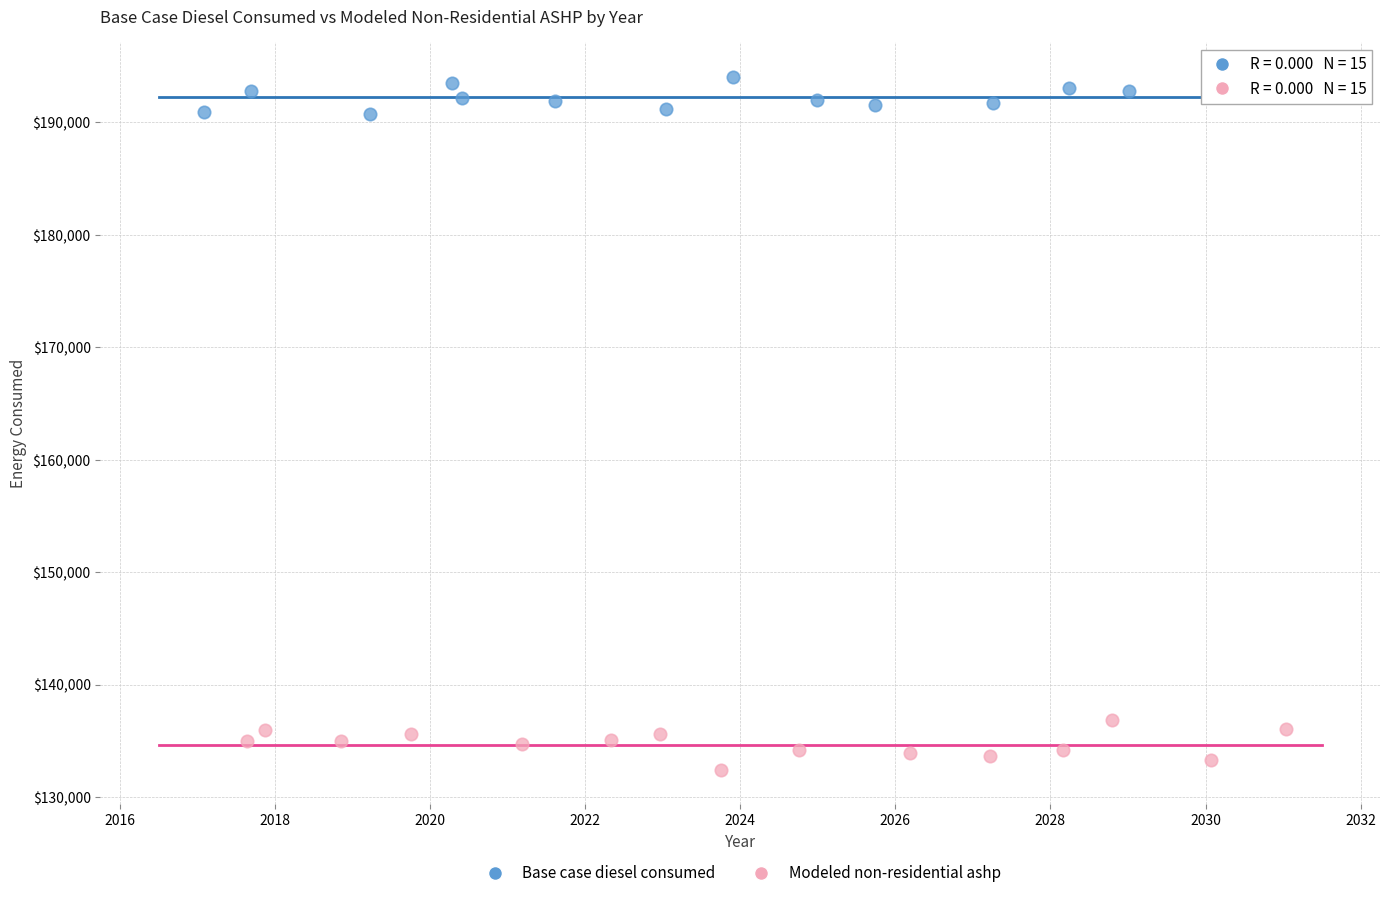

Which series contains the highest Y value?

Base case diesel consumed